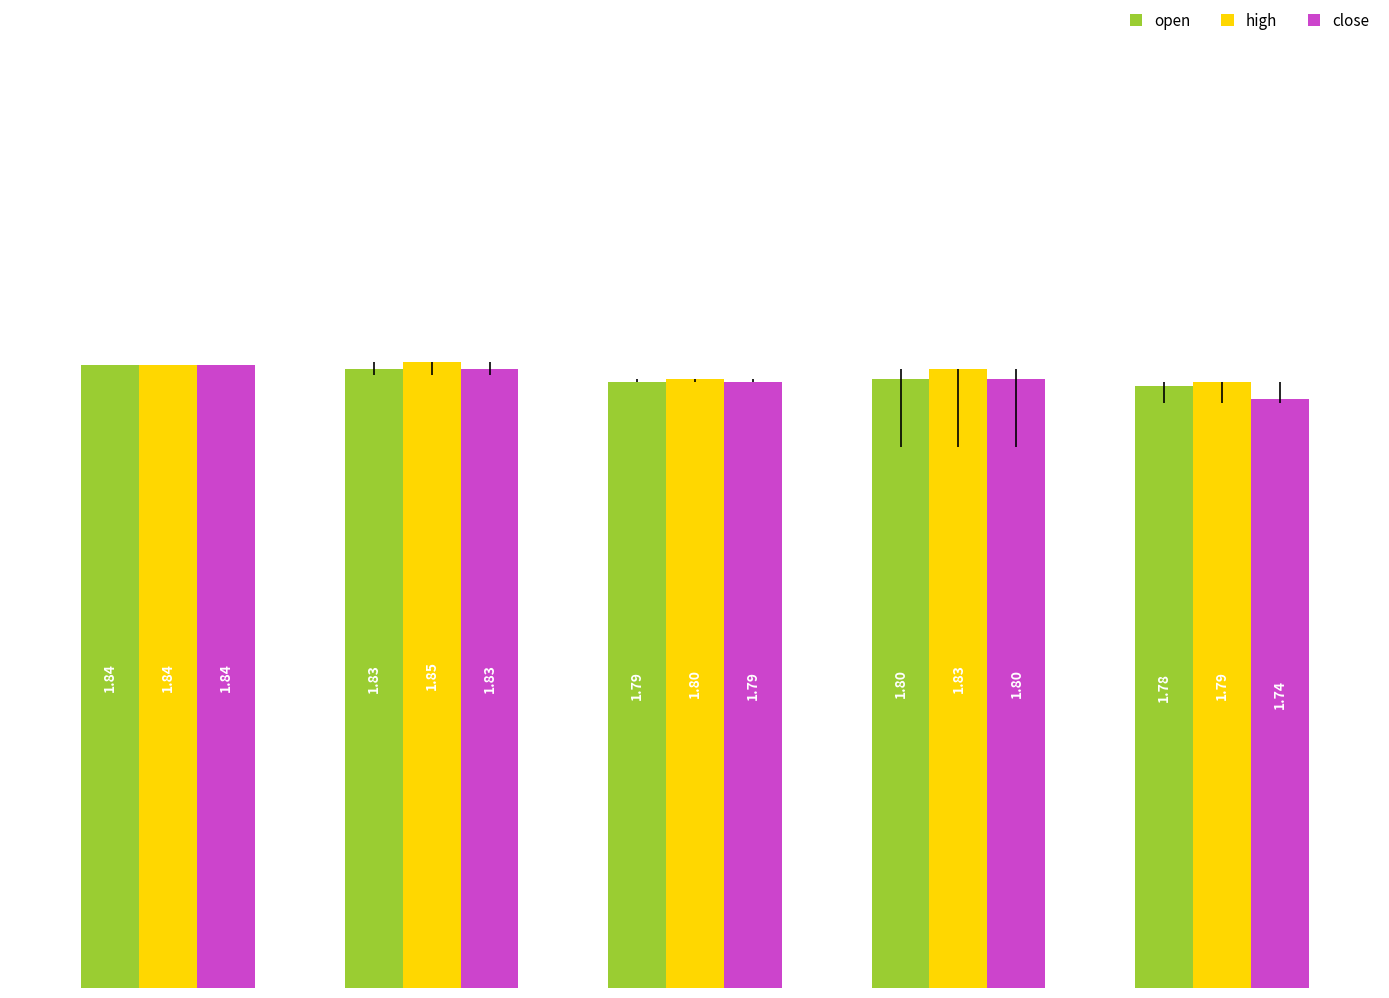

What is the average value of the open series?

1.8